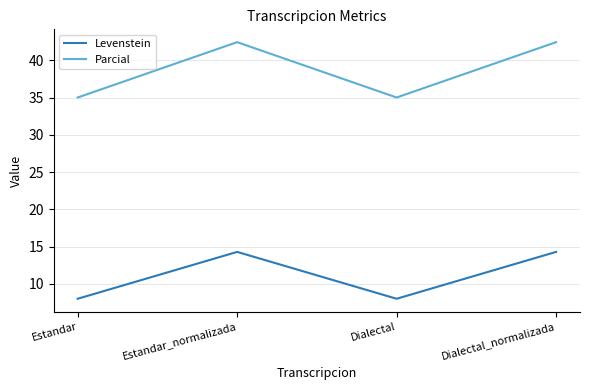

How many categories are shown in the chart?

4